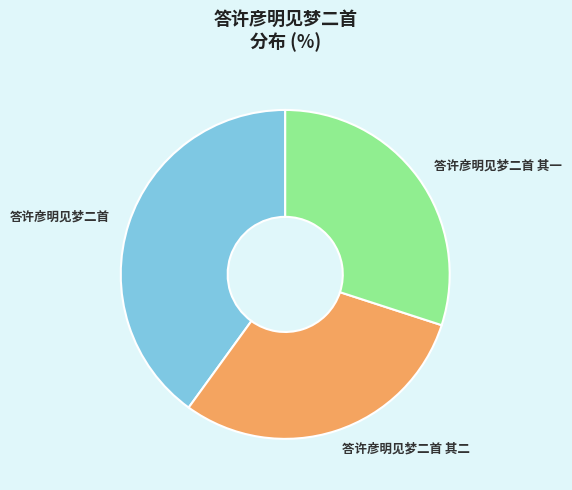

Which category has the biggest portion of the pie?

答许彦明见梦二首